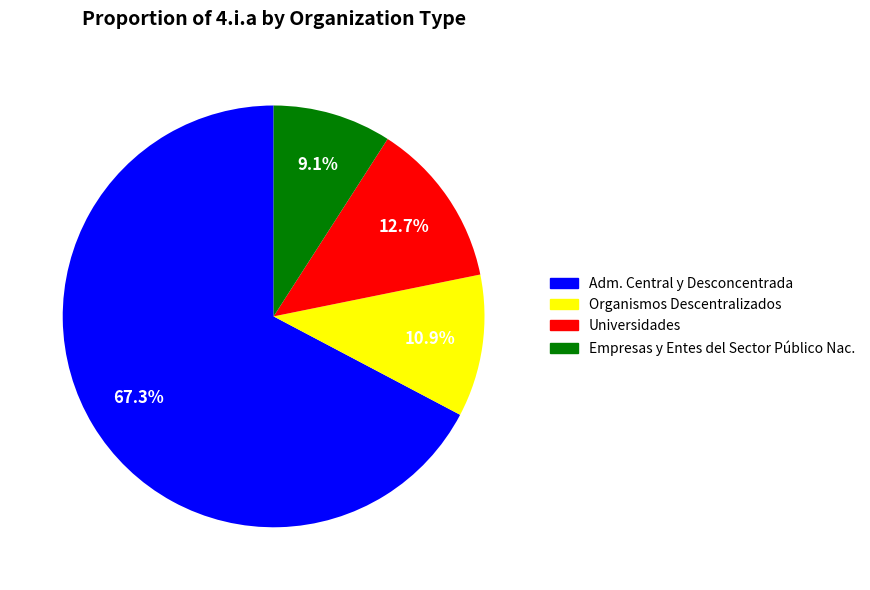

Is there any slice that represents more than half of the pie?

Yes